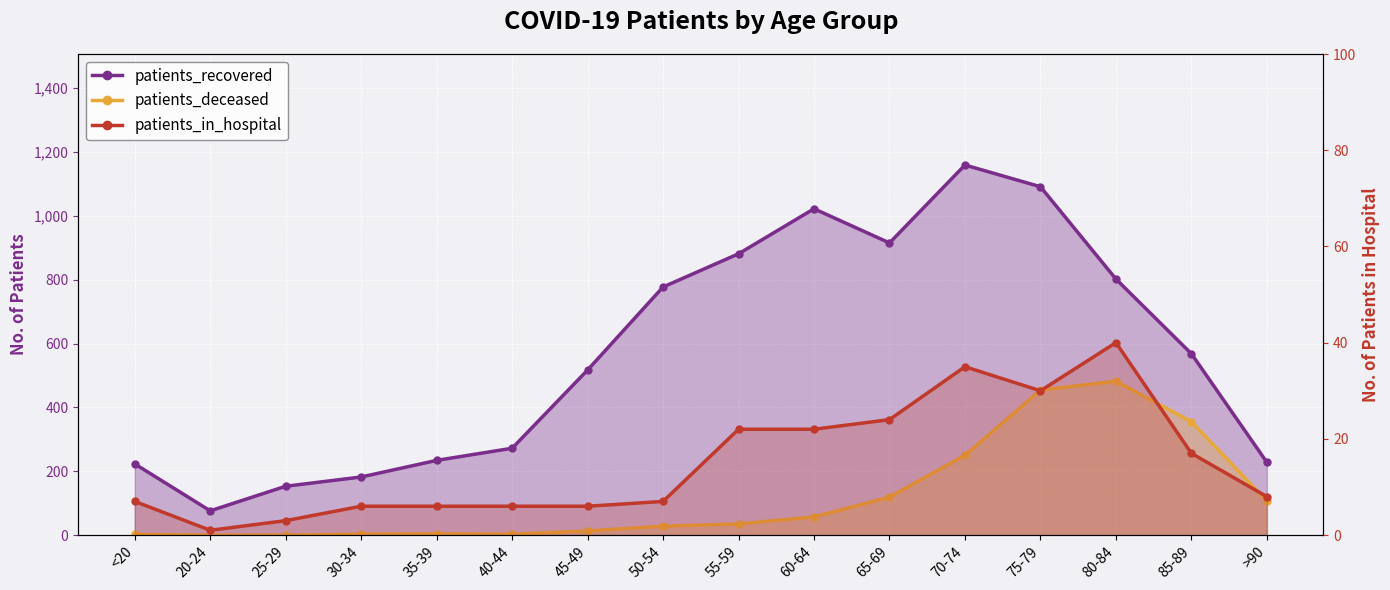

What is the label of the 12th point from the right?

35-39